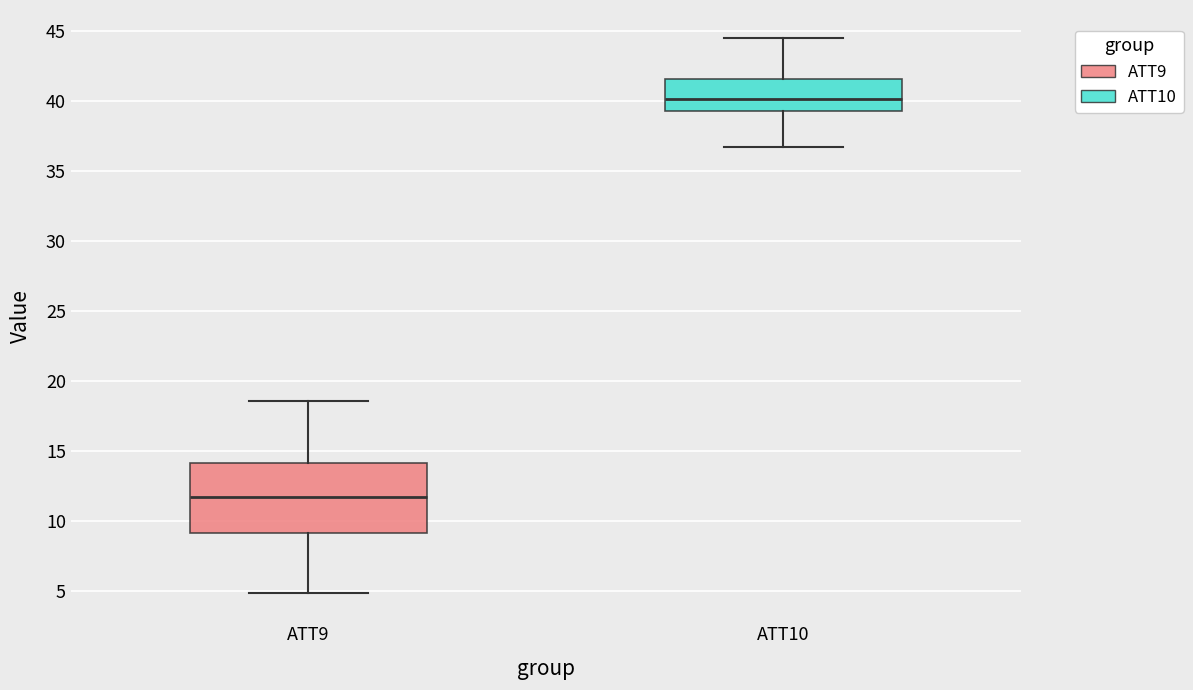

Reading left to right, read every box against the y-axis: the position of its median line, the range the box covers, and the ends of its whiskers. The values are not printed on the chart, so give them approximately, as read against the axis.

ATT9: median 11.5, box 9.0 to 14.0, whiskers 5.0 to 18.5
ATT10: median 40.0, box 39.5 to 41.5, whiskers 36.5 to 44.5